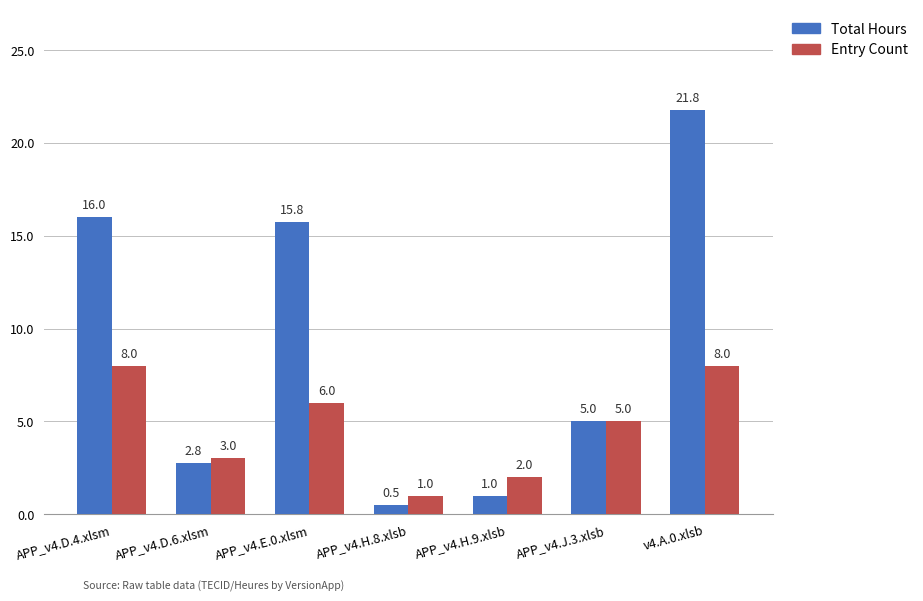

The value of Total Hours at v4.A.0.xlsb is 21.8. True or false?

True